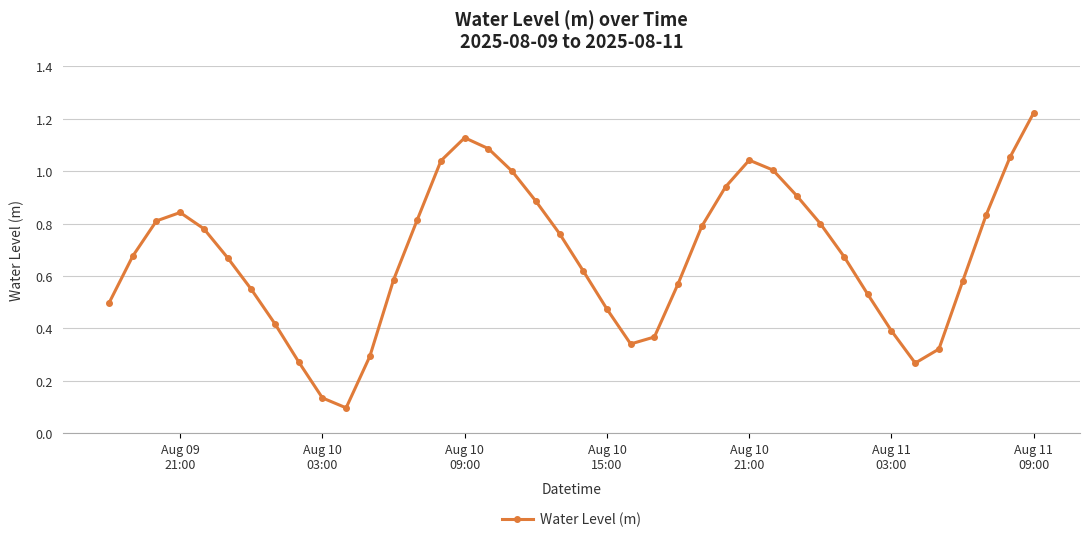

How many points are higher than both their immediate neighbors (excluding endpoints)?

3